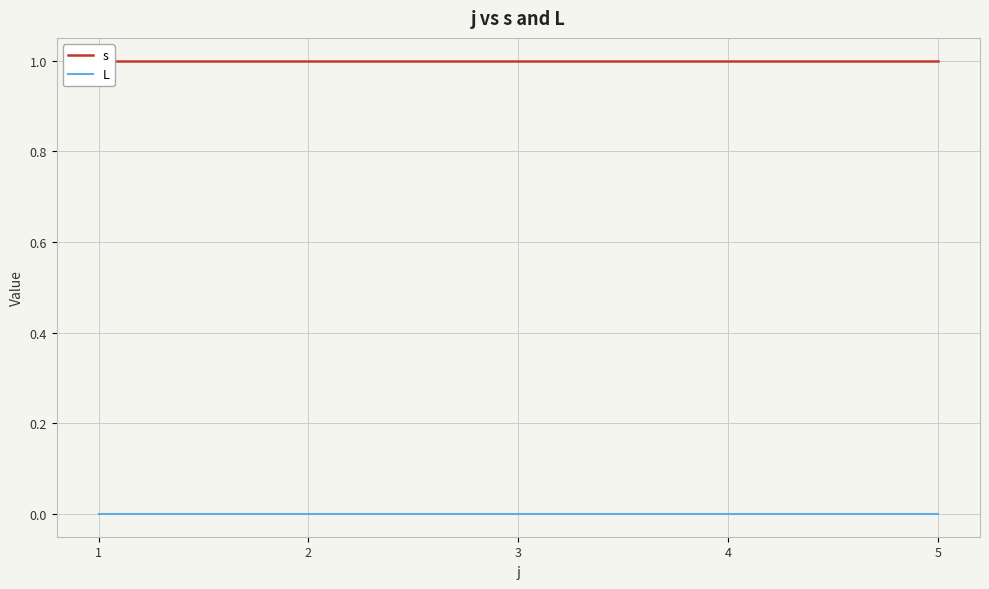

True or false: s has more than 1 points higher than both neighbors.

False